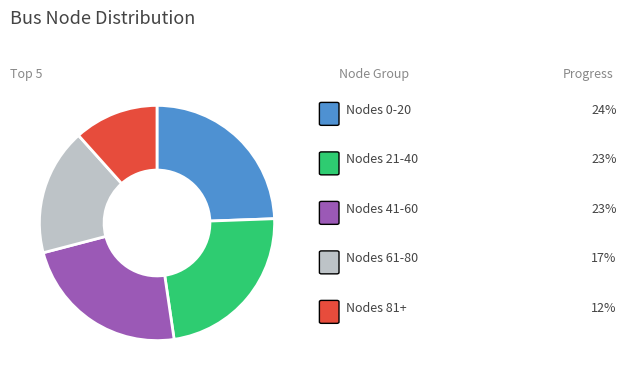

Is there a majority slice in this chart?

No